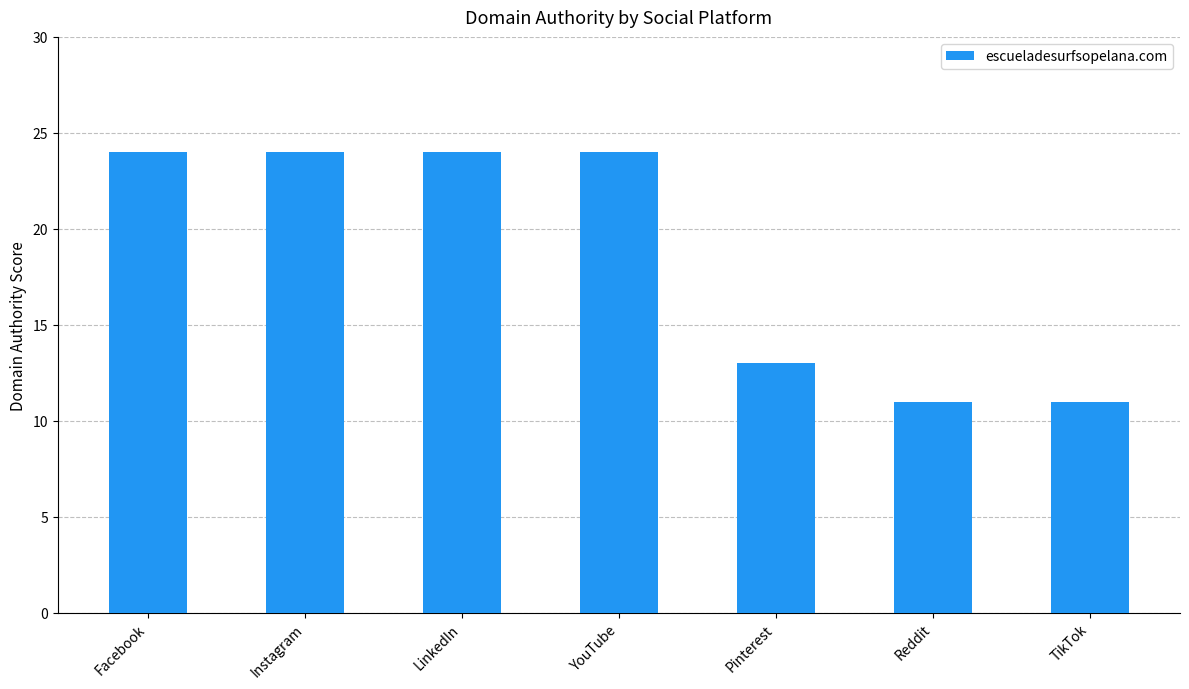

What is the average value?

19